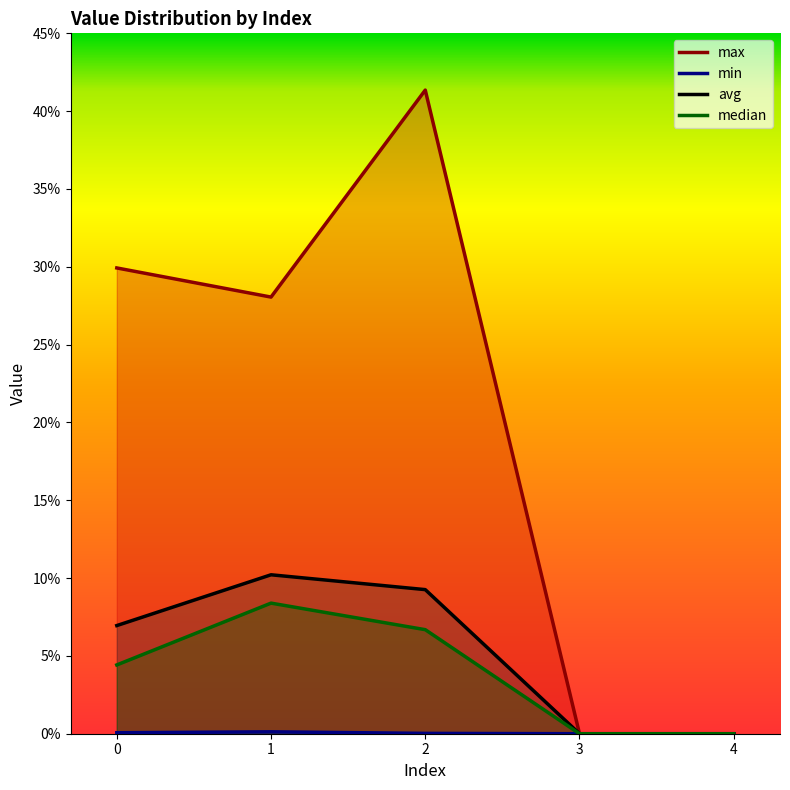

How many positive values does the avg series have?

3